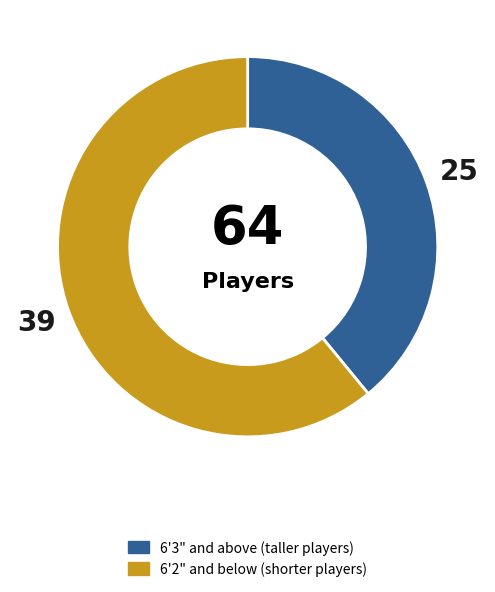

Does 6'3" and above (taller players) represent more than half of the total?

No